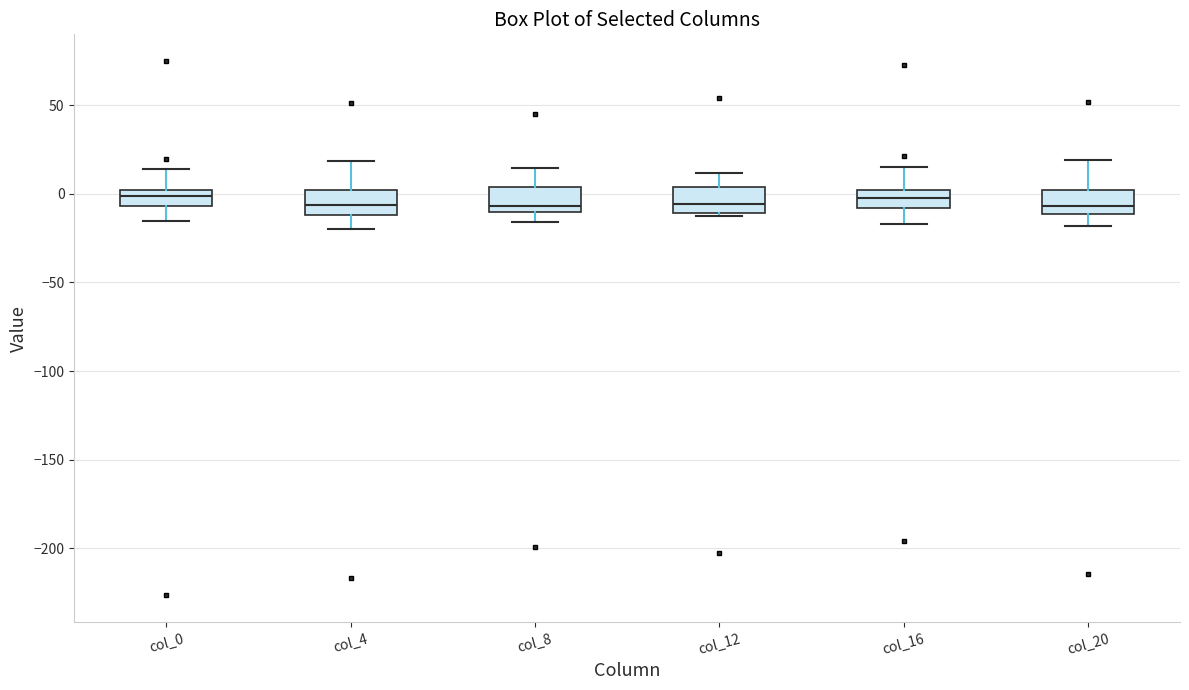

Reading left to right, transcribe this box plot: for each box, give where its median line is, the range the box spans, and where its two whiskers end, as read against the y-axis. The values are not printed on the chart, so give them approximately, as read against the axis.

col_0: median 0 (inside the box), box -5 to 0, whiskers -15 to 15
col_4: median -5, box -10 to 0, whiskers -20 to 20
col_8: median -5, box -10 to 5, whiskers -15 to 15
col_12: median -5, box -10 to 5, whiskers -15 to 10
col_16: median 0 (inside the box), box -10 to 0, whiskers -15 to 15
col_20: median -5, box -10 to 0, whiskers -20 to 20